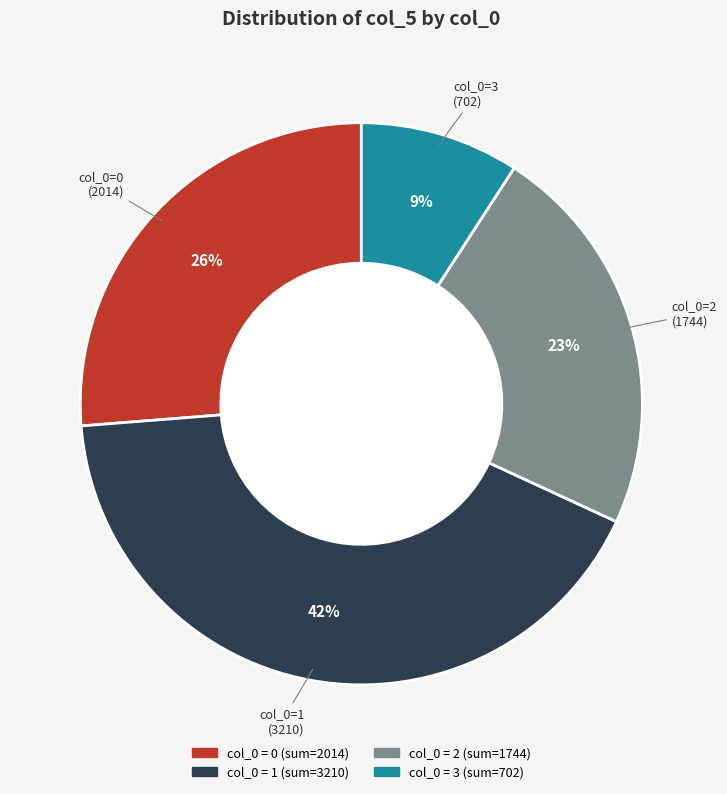

Is there a majority slice in this chart?

No